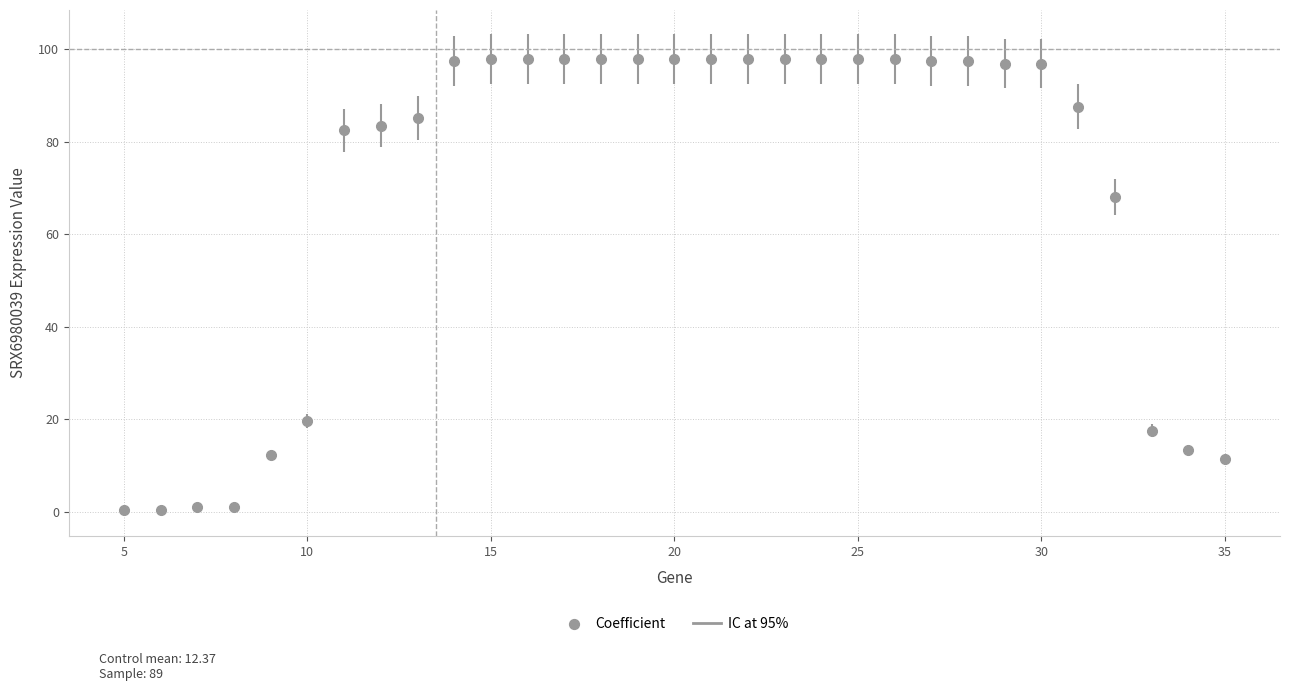

What is the maximum value shown in the chart?

97.9